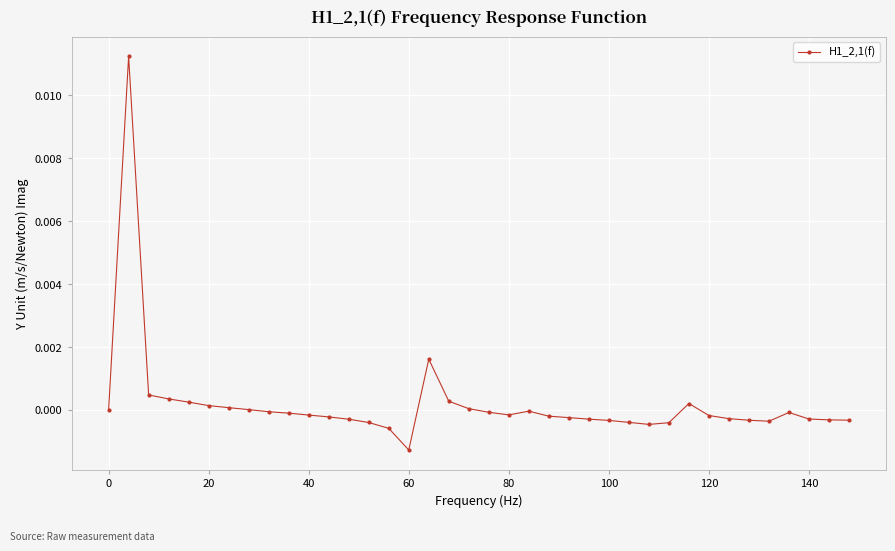

True or false: there are more than 2 points higher than both neighbors.

True